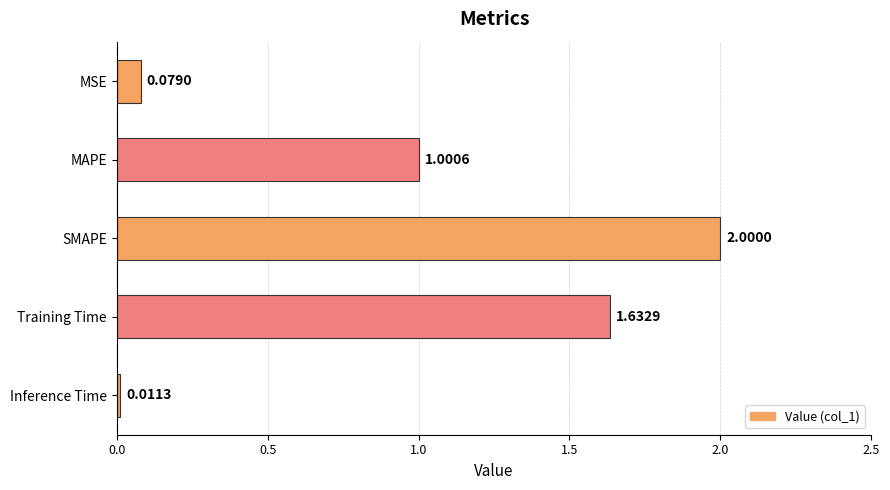

What is the label of the 5th bar from the top?

Inference Time